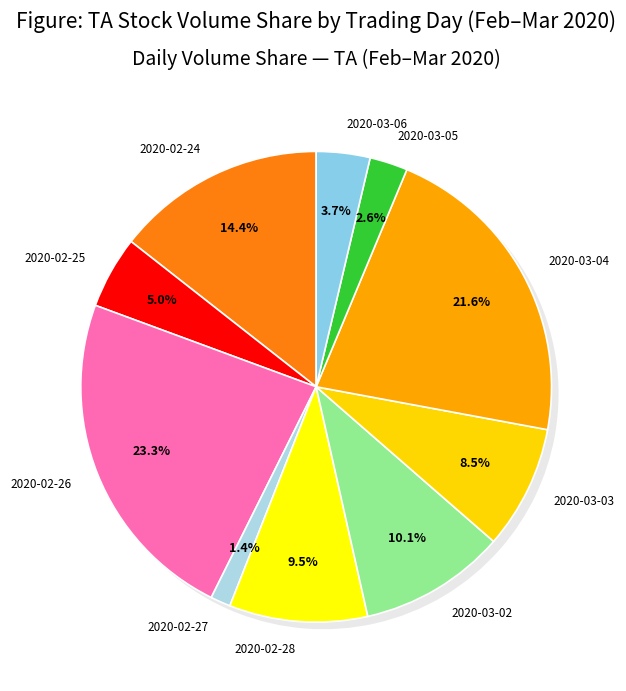

True or false: 2 accounts for 23% of the total.

True